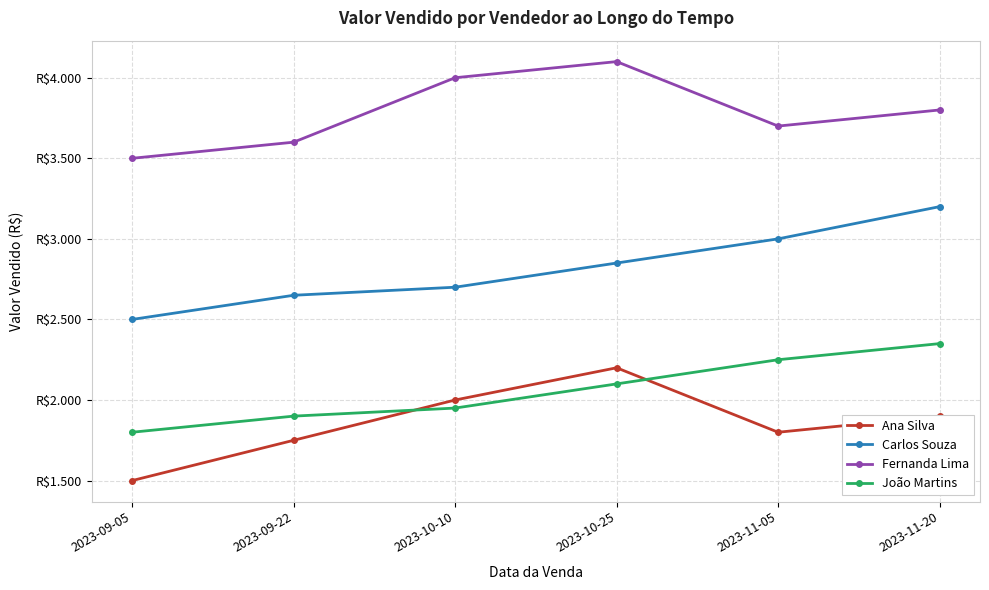

What position from the left is 2023-11-20?

6